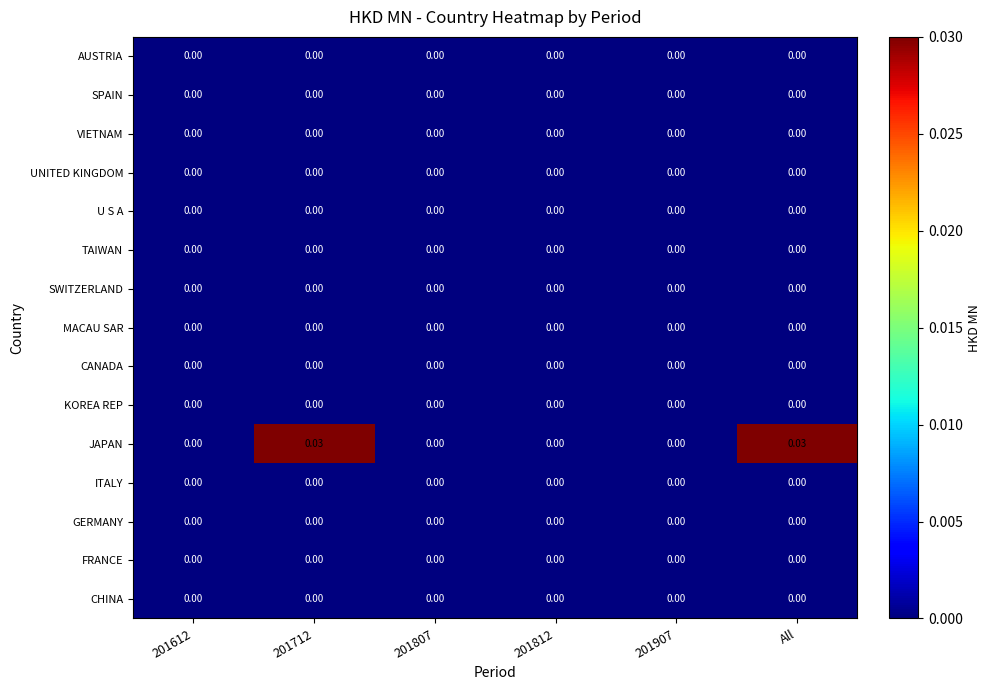

Between 201712 and 201812, which series saw the biggest shift?

JAPAN